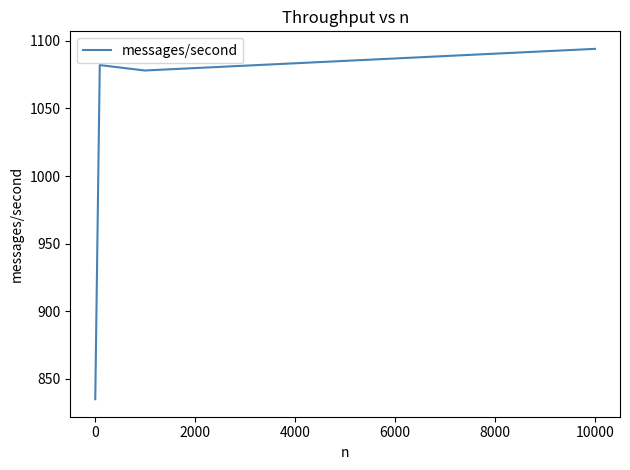

What is the sum of all values?

4089